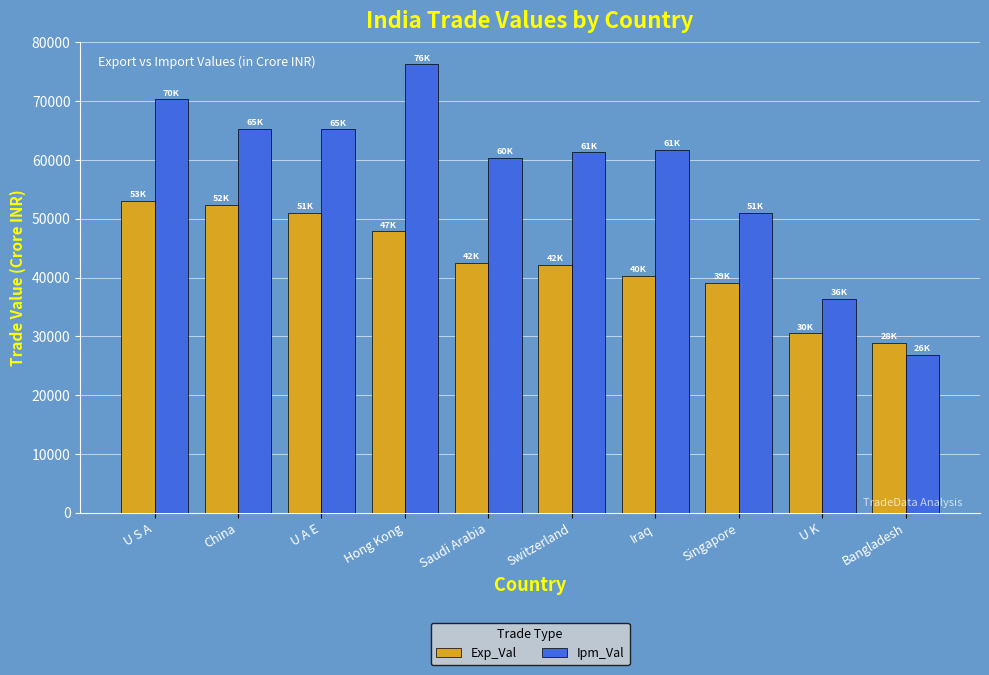

What is the total value across all series at U K?

66926.2